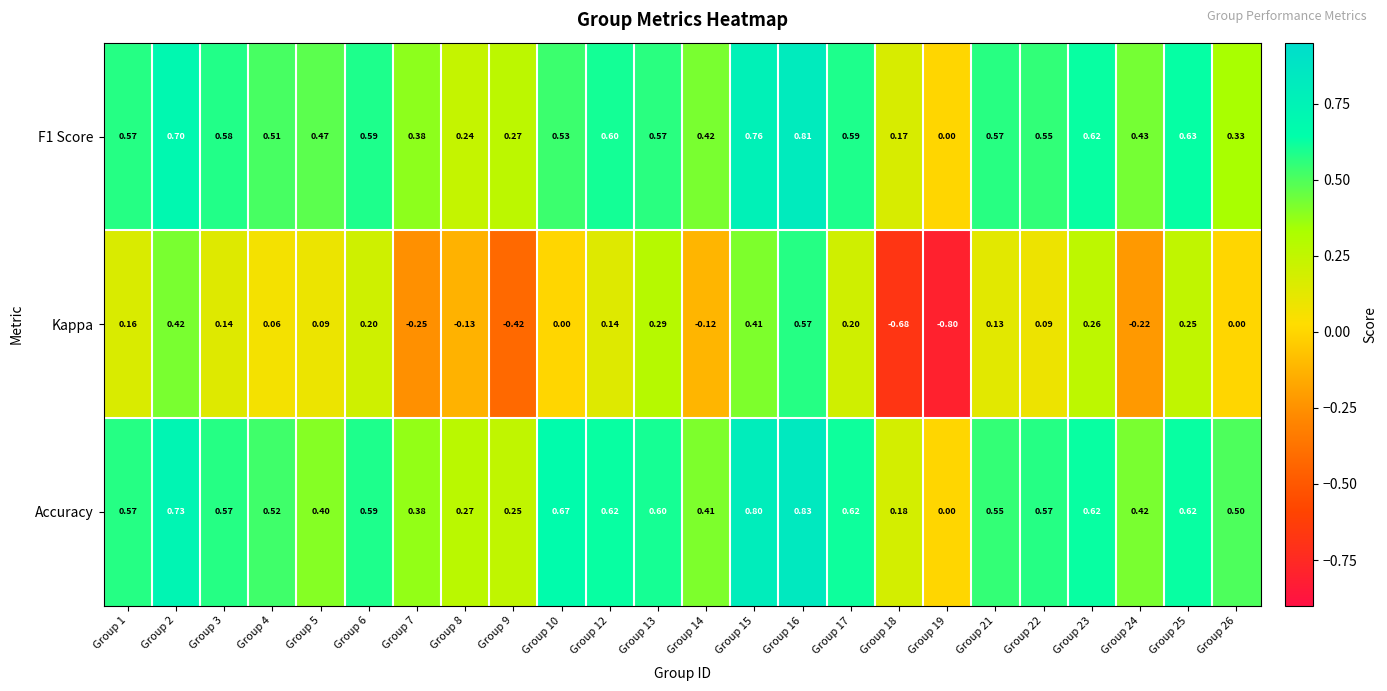

At which category is the sum across all series the highest?

Group 16